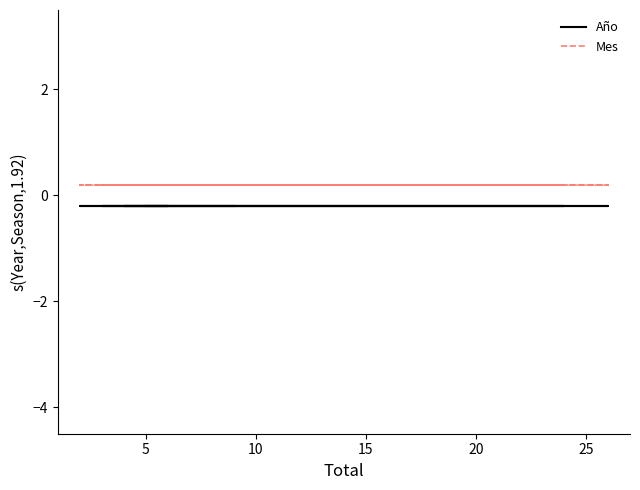

Reading left to right, extract all data points from this chart.

Año: -0.2	-0.2	-0.2	-0.2	-0.2	-0.2	-0.2	-0.2	-0.2
Mes: 0.2	0.2	0.2	0.2	0.2	0.2	0.2	0.2	0.2